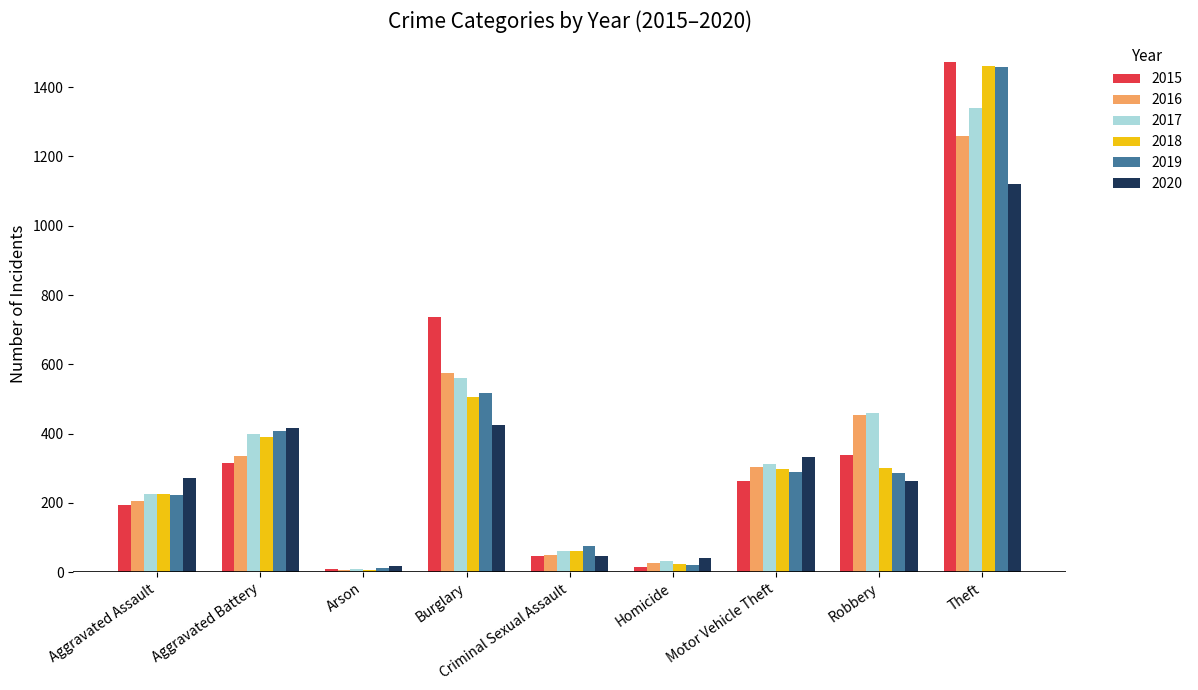

What is the sum of all 2018 values?

3272